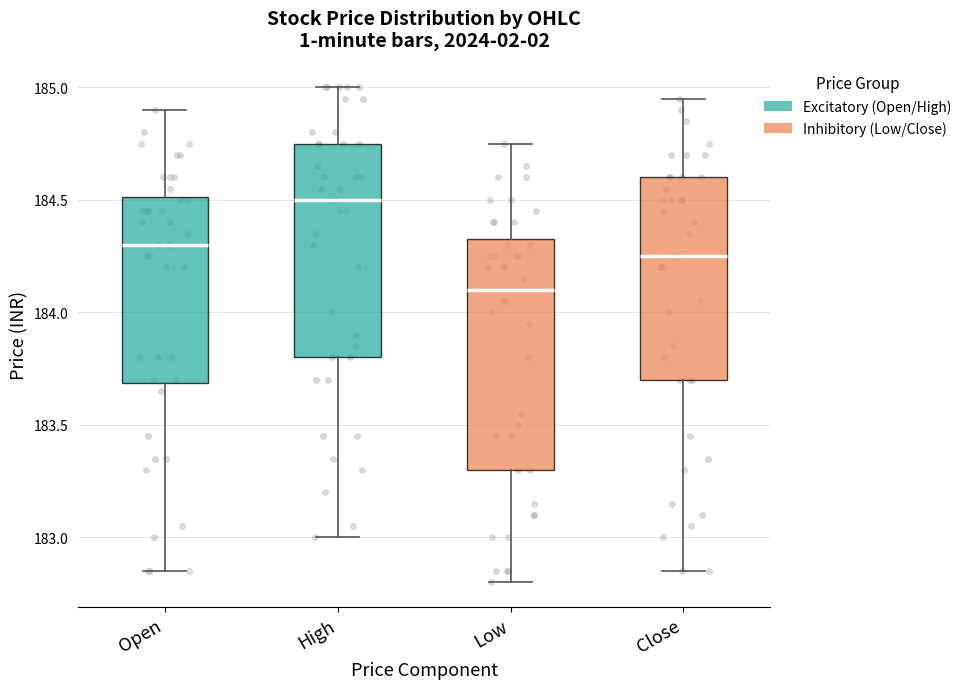

Where does the lower whisker of the box for Close end on the y-axis? The values are not printed on the chart, so give them approximately, as read against the axis.

182.85